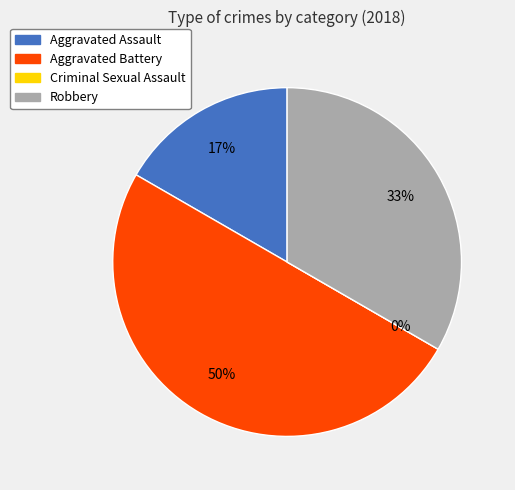

Does Robbery represent more than half of the total?

No